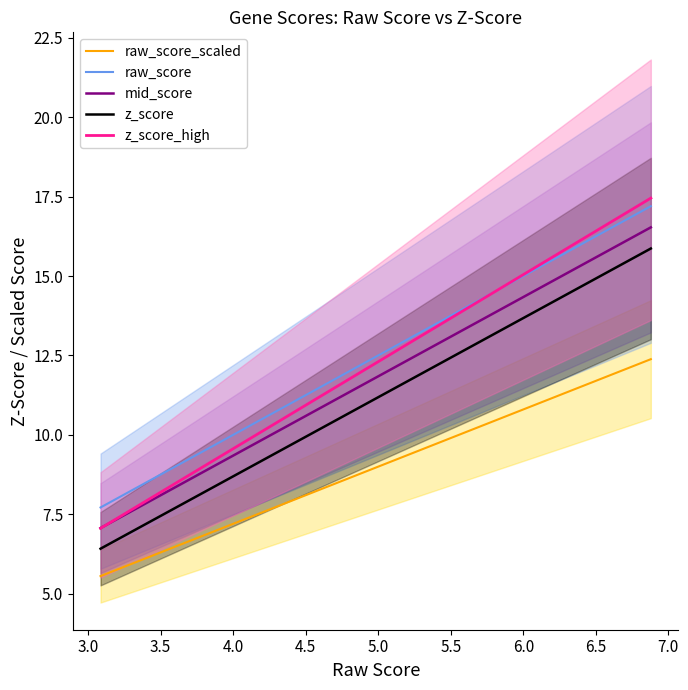

True or false: raw_score and mid_score intersect in this chart.

False